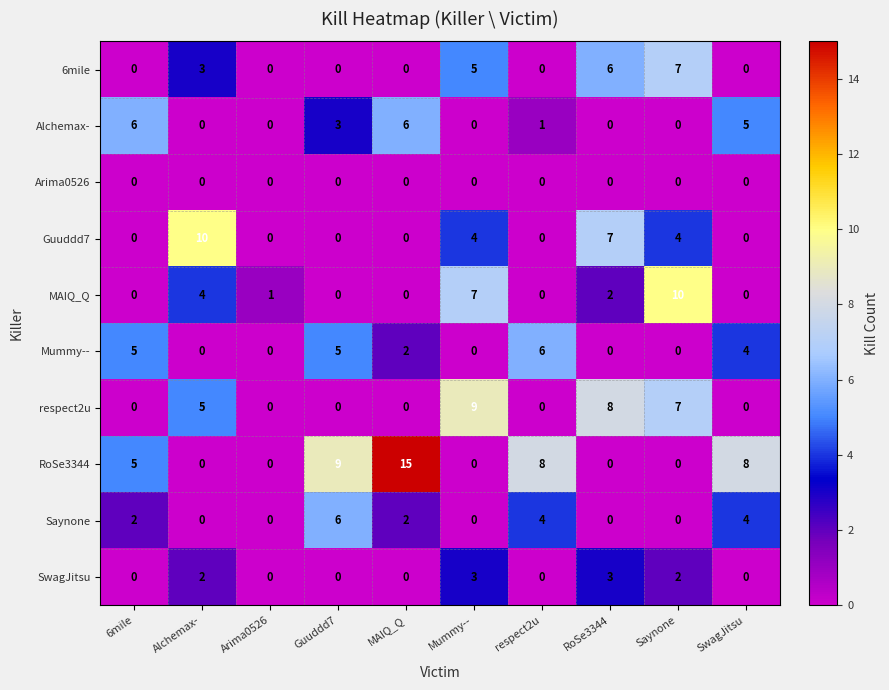

At which category does the chart reach its peak across all series?

MAIQ_Q